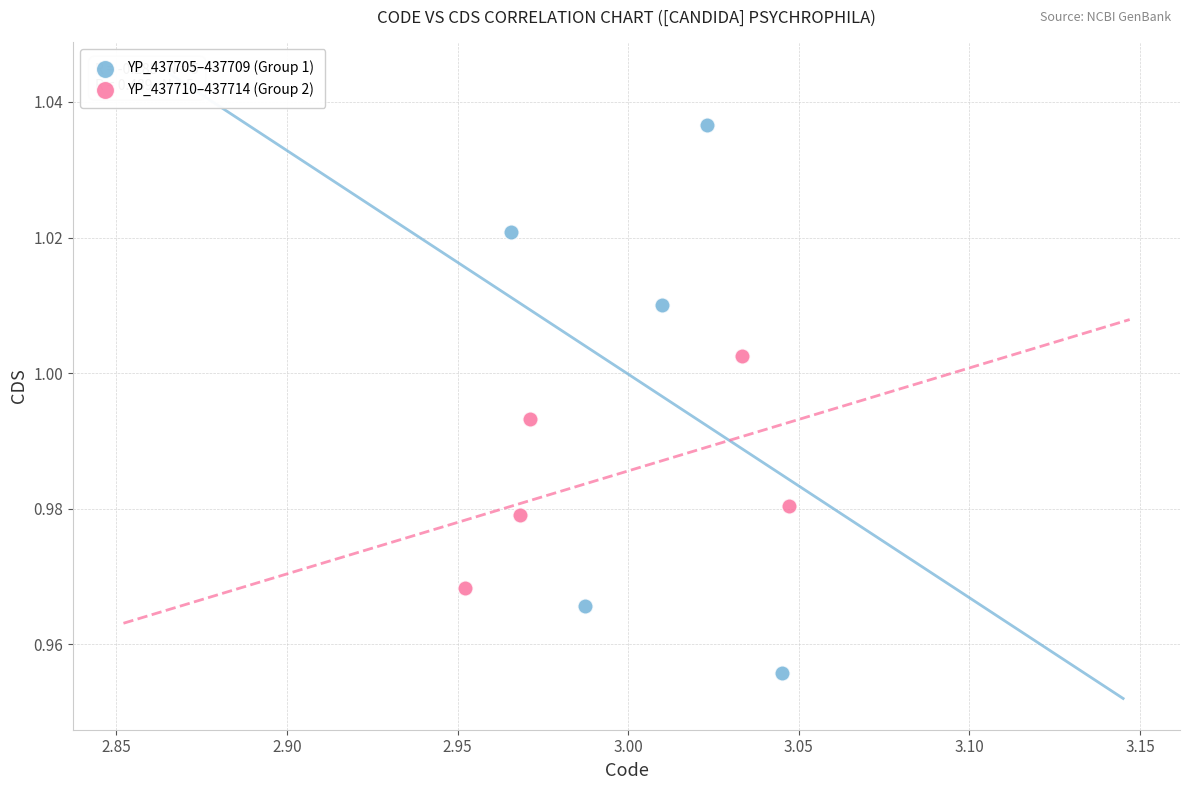

Which series has the widest spread of Y values?

YP_437705–437709 (Group 1)